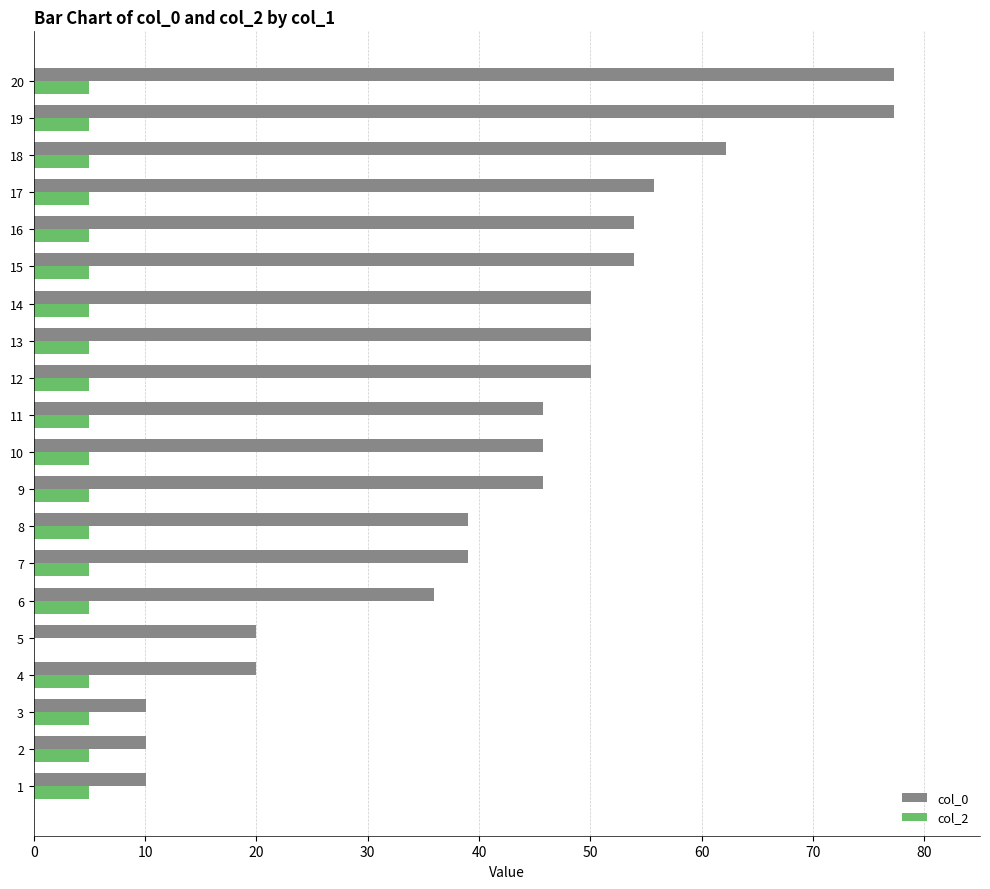

Between 6 and 11, which series saw the biggest shift?

col_0